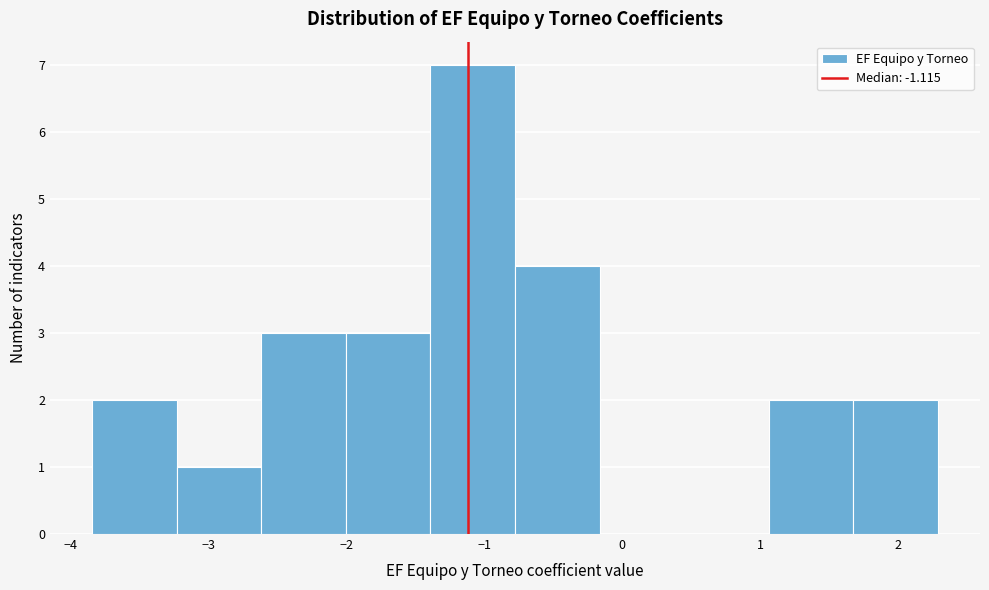

What is the height of the bar covering 1.1 to 1.7 on the x-axis? Neither the bar edges nor the heights are printed on the chart, so give them approximately, as read against the axes.

2